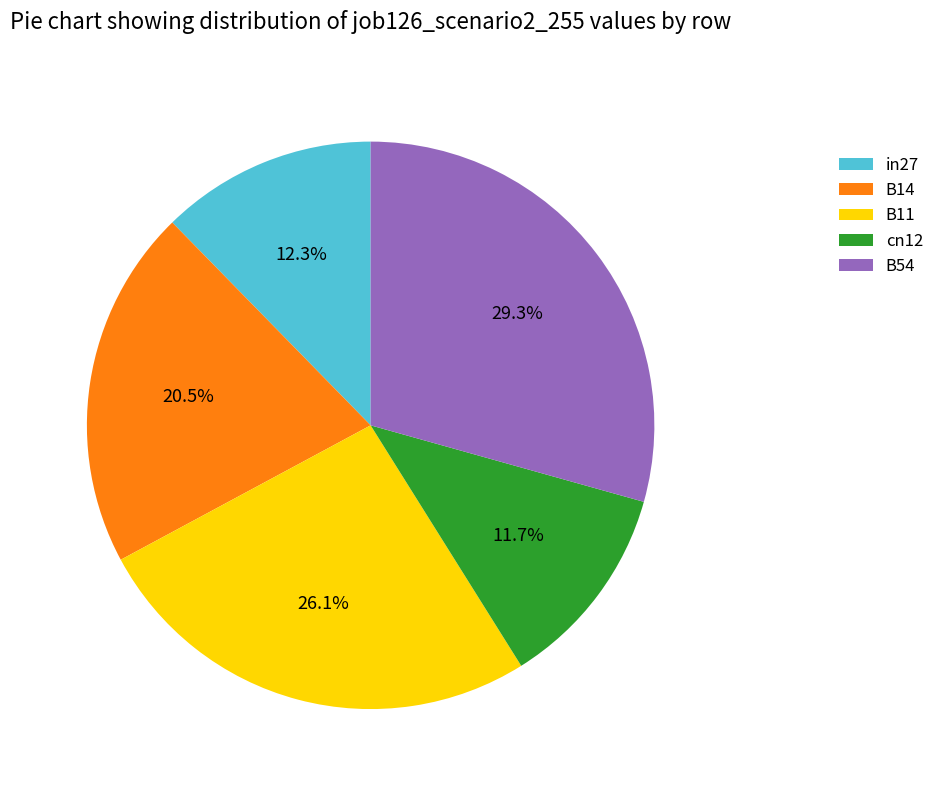

Which slice is the largest?

B54